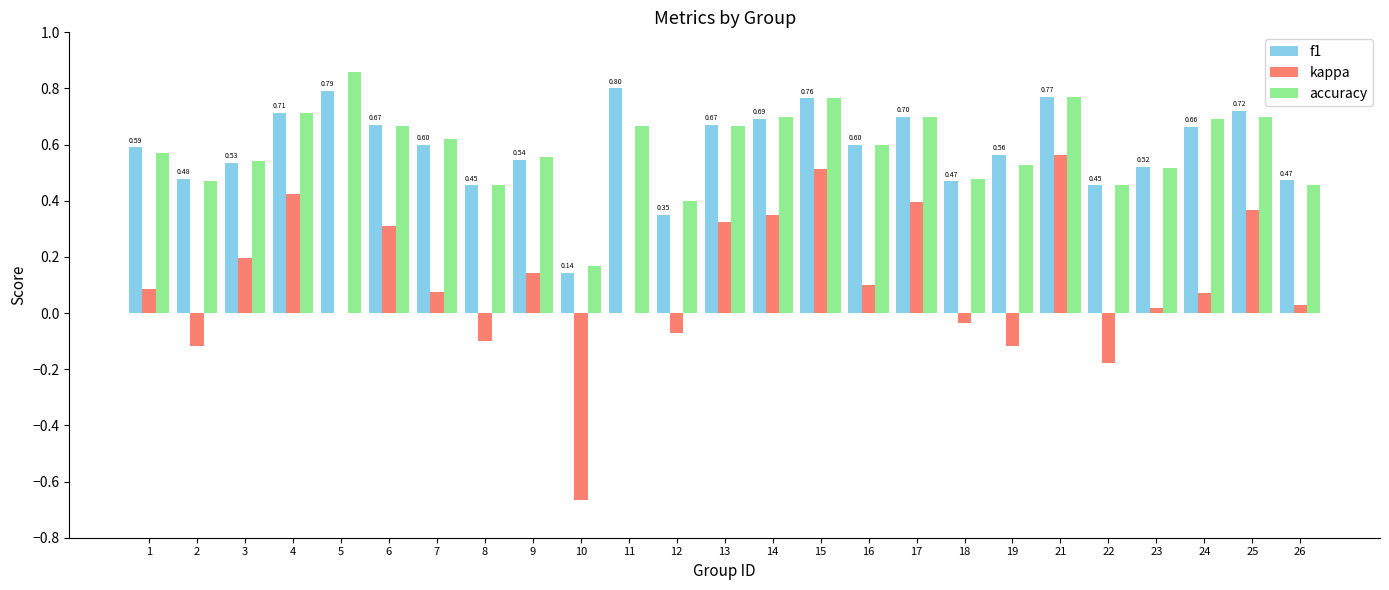

At which category is the sum across all series the highest?

21